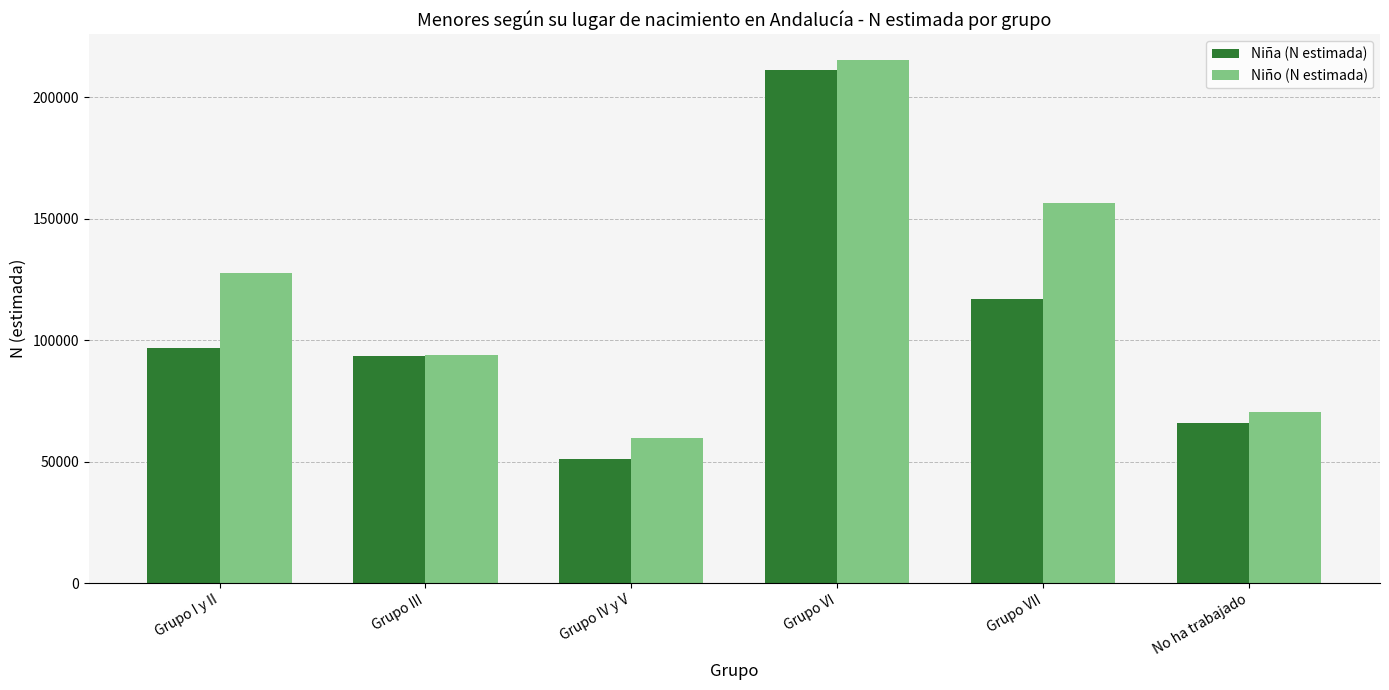

Reading left to right, extract all data points from this chart.

Niña (N estimada): 96941	93573	51276	211020	116809	65830
Niño (N estimada): 127750	93948	59827	215168	156326	70244